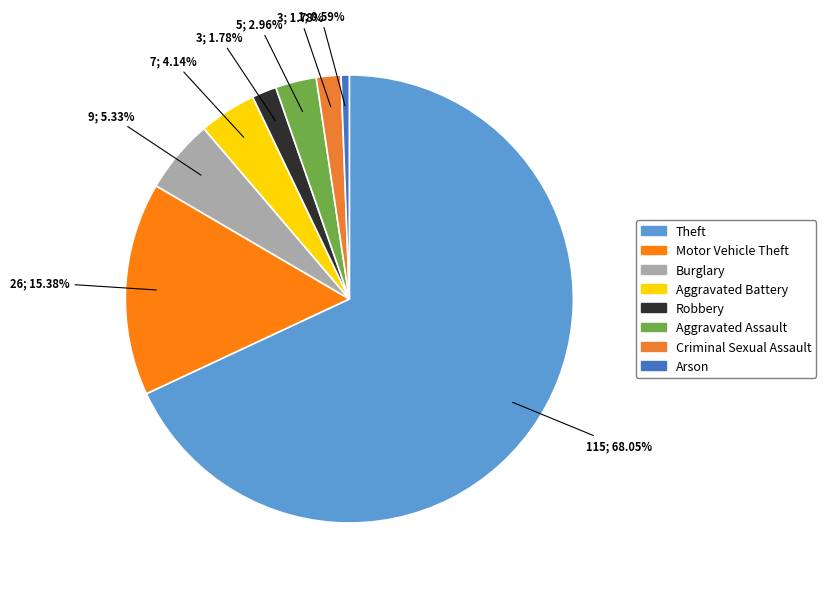

What percentage is the Criminal Sexual Assault slice, to the nearest percent?

2%